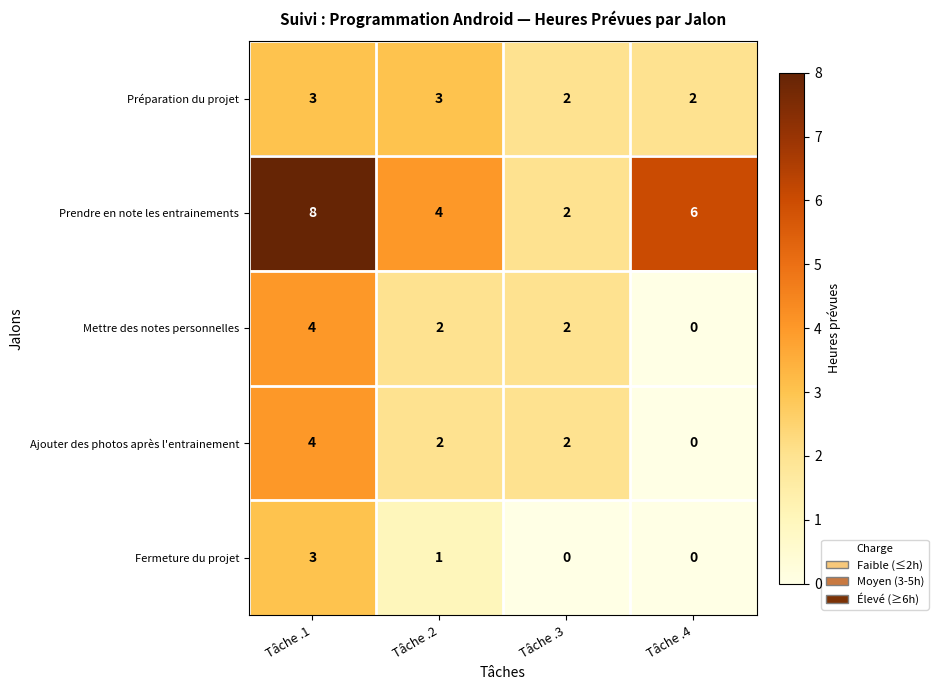

What is the spread (max minus min) of values at Tâche .1?

5